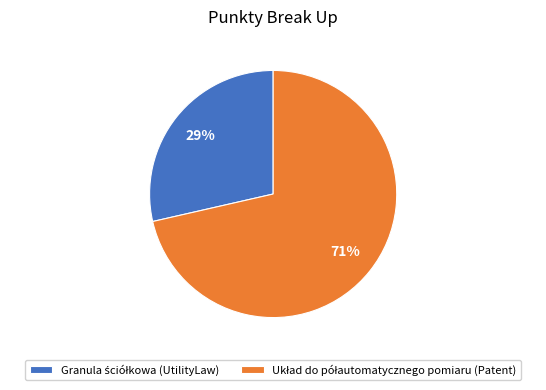

Is there any slice that represents more than half of the pie?

Yes